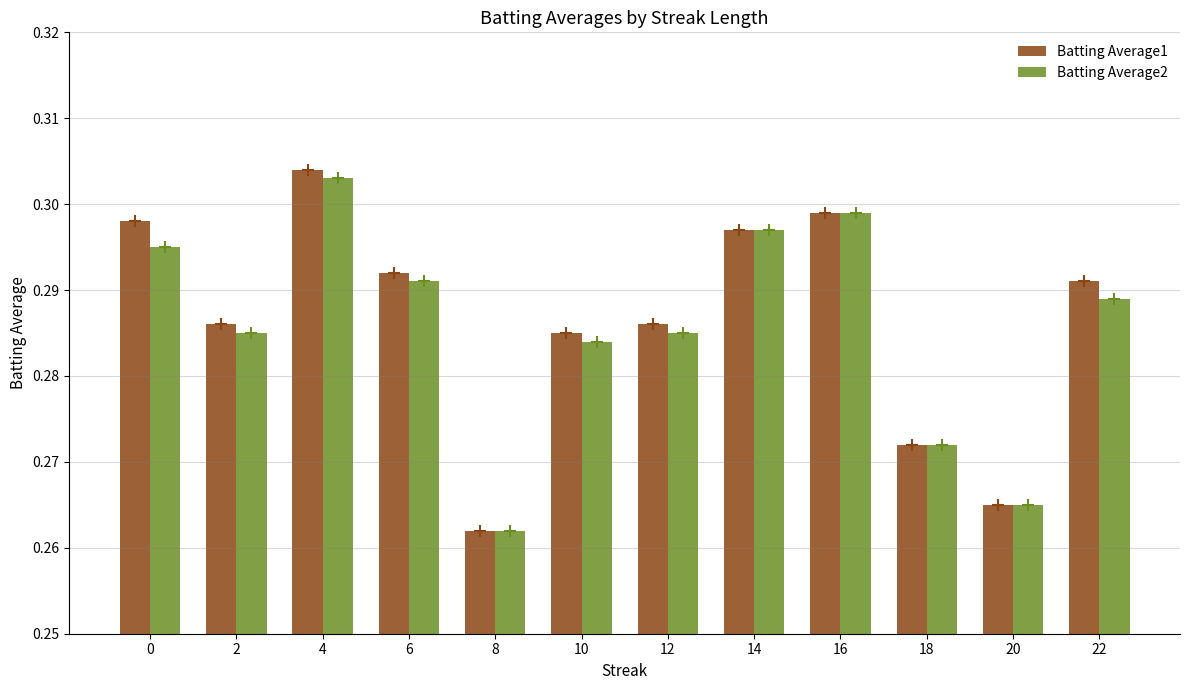

Which series has the largest range (max minus min)?

Batting Average1